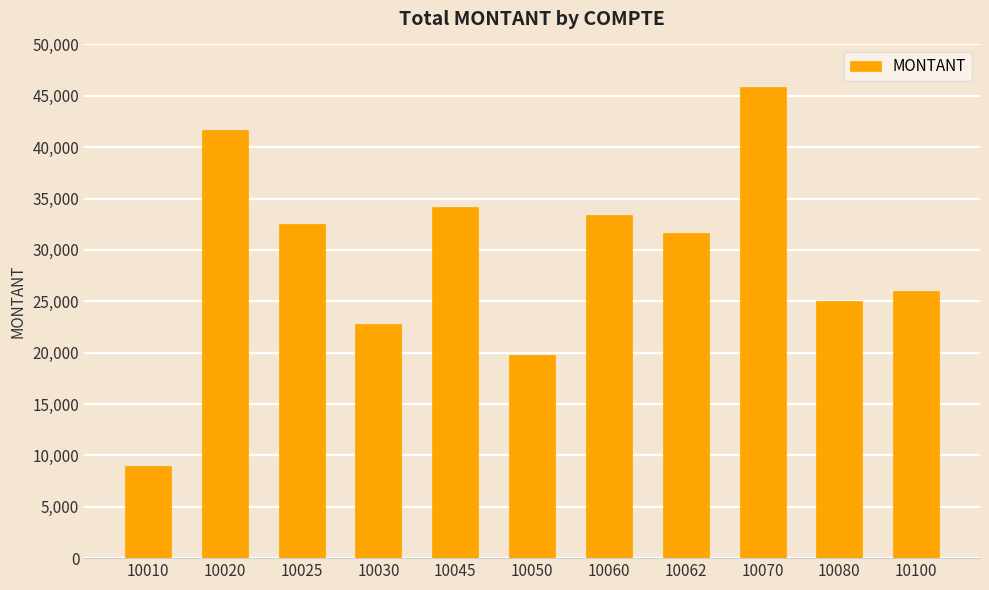

What is the change in value from 10020 to 10070?

+4168